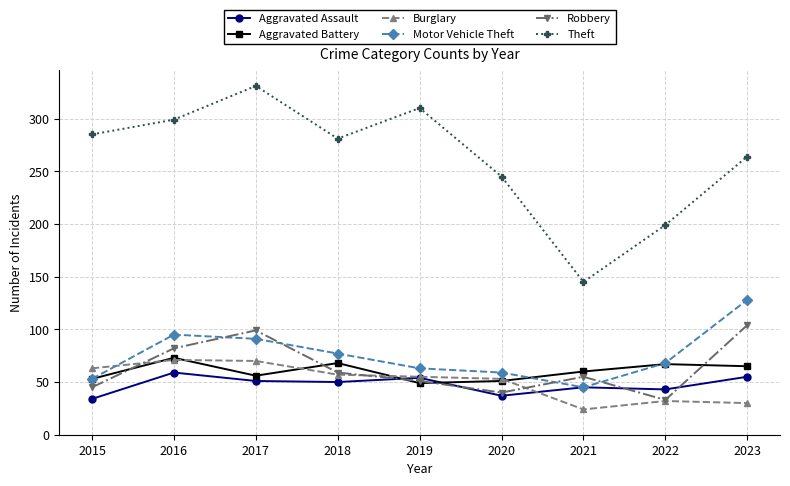

How many categories are shown in the chart?

9